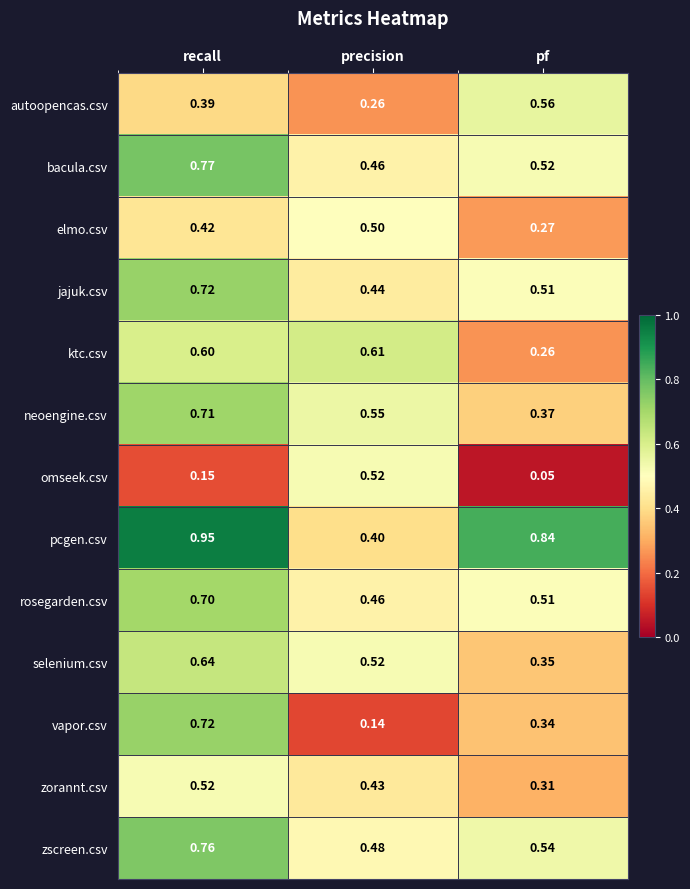

Where is neoengine.csv nearest to the value 0?

pf